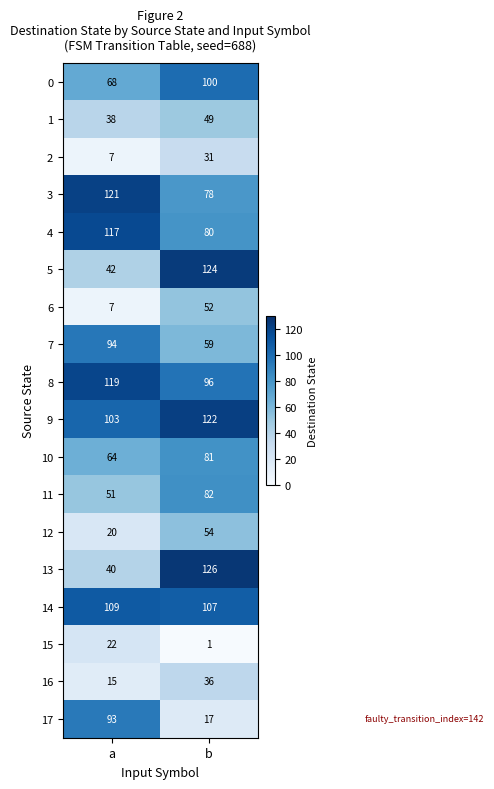

At which category is the sum across all series the highest?

b